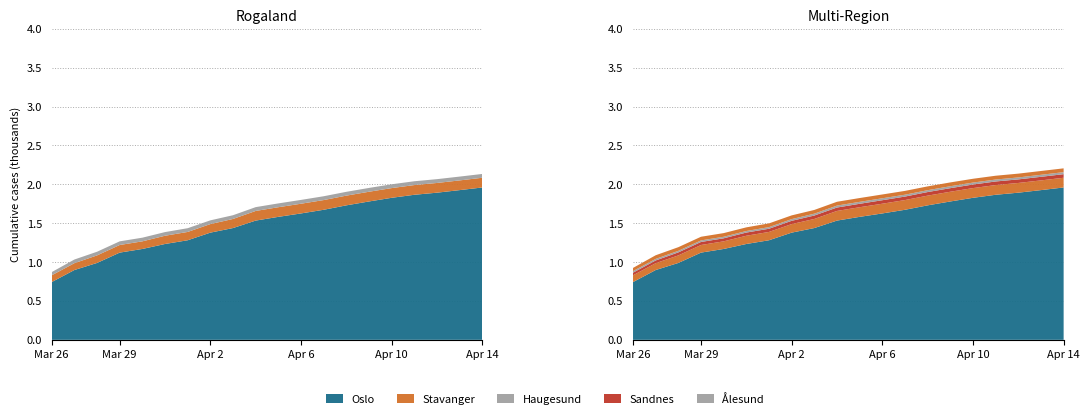

Reading left to right, list all the values displayed in this chart.

Oslo: Oslo=743	Stavanger=898	Ålesund=989	Molde=1122	Kristiansund=1169	Haugesund=1233	Sandnes=1281	Karmøy=1379	Sola=1438	Sula=1534	10=1582	11=1626	12=1673	13=1730	14=1780	15=1827	16=1866	17=1893	18=1926	19=1960
Stavanger: Oslo=87	Stavanger=88	Ålesund=97	Molde=98	Kristiansund=98	Haugesund=106	Sandnes=107	Karmøy=110	Sola=117	Sula=124	10=124	11=125	12=125	13=125	14=125	15=125	16=125	17=125	18=125	19=125
Ålesund: Oslo=20	Stavanger=20	Ålesund=20	Molde=20	Kristiansund=20	Haugesund=20	Sandnes=21	Karmøy=22	Sola=24	Sula=25	10=25	11=25	12=24	13=24	14=25	15=25	16=25	17=25	18=26	19=26
Haugesund: Oslo=41	Stavanger=47	Ålesund=47	Molde=47	Kristiansund=47	Haugesund=47	Sandnes=48	Karmøy=48	Sola=48	Sula=49	10=49	11=49	12=49	13=49	14=49	15=49	16=49	17=49	18=49	19=49
Sandnes: Oslo=34	Stavanger=35	Ålesund=39	Molde=39	Kristiansund=39	Haugesund=41	Sandnes=41	Karmøy=42	Sola=44	Sula=44	10=44	11=45	12=45	13=46	14=46	15=46	16=46	17=46	18=46	19=46